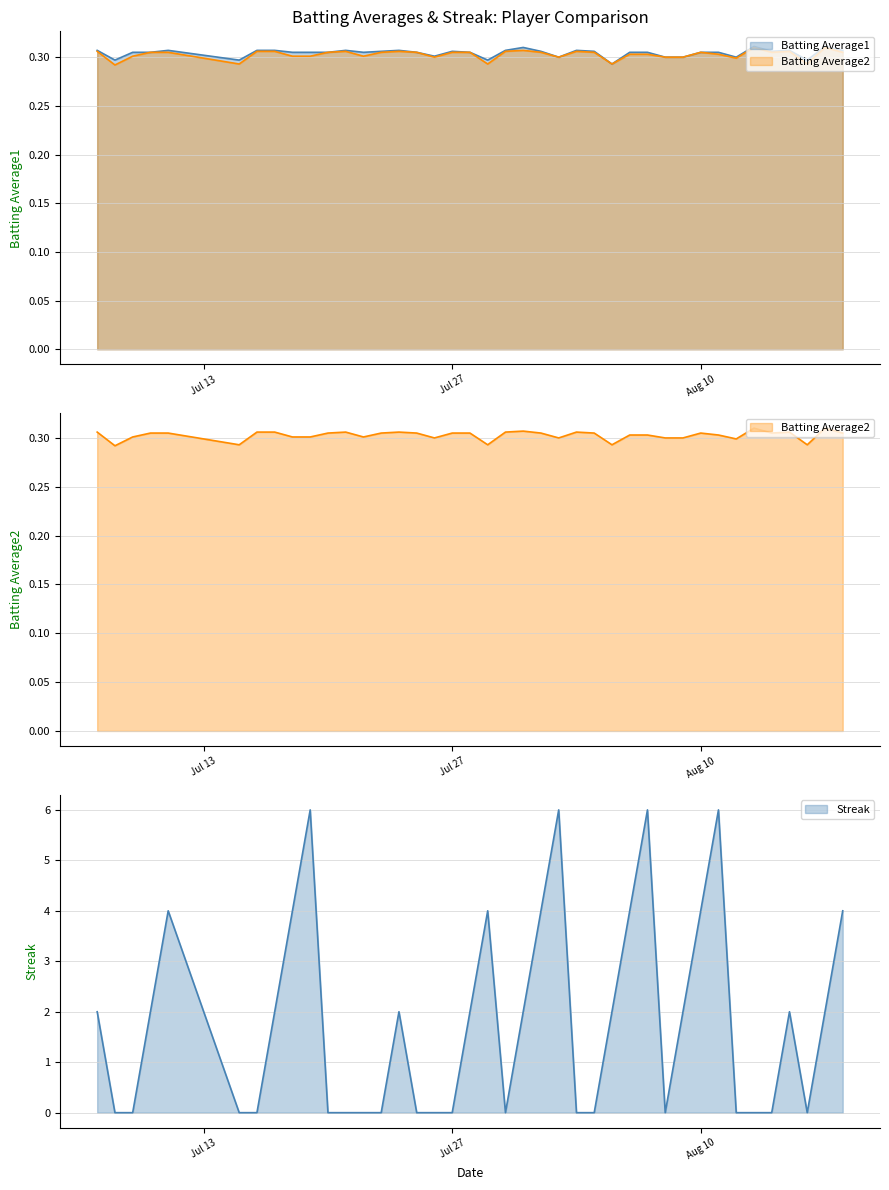

Count the Batting Average2 values in the range 0 to 1.

40